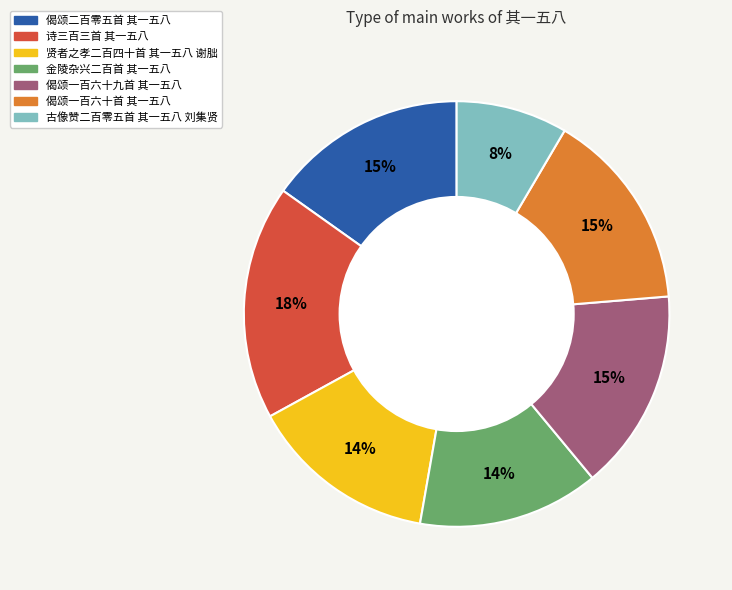

Do 偈颂二百零五首 其一五八 and 贤者之孝二百四十首 其一五八 谢朏 together represent more than half of the pie?

No